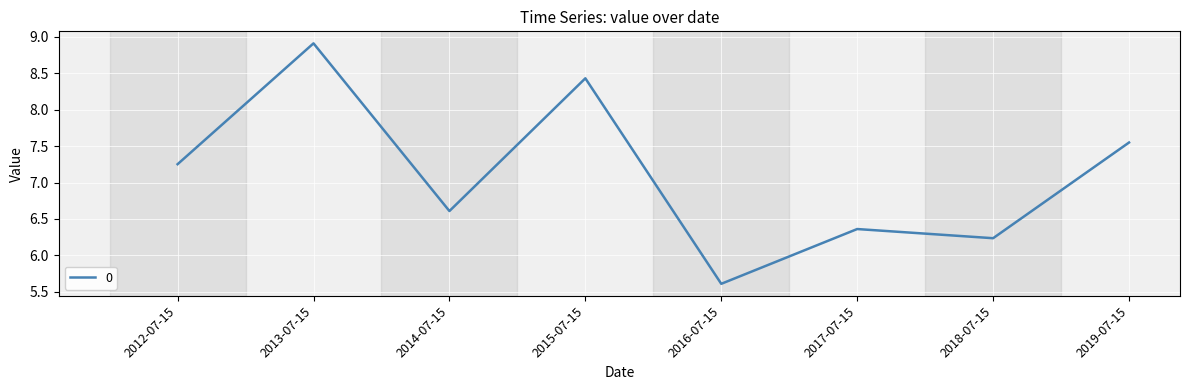

True or false: the data shows 6.2 at 2018-07-15.

True